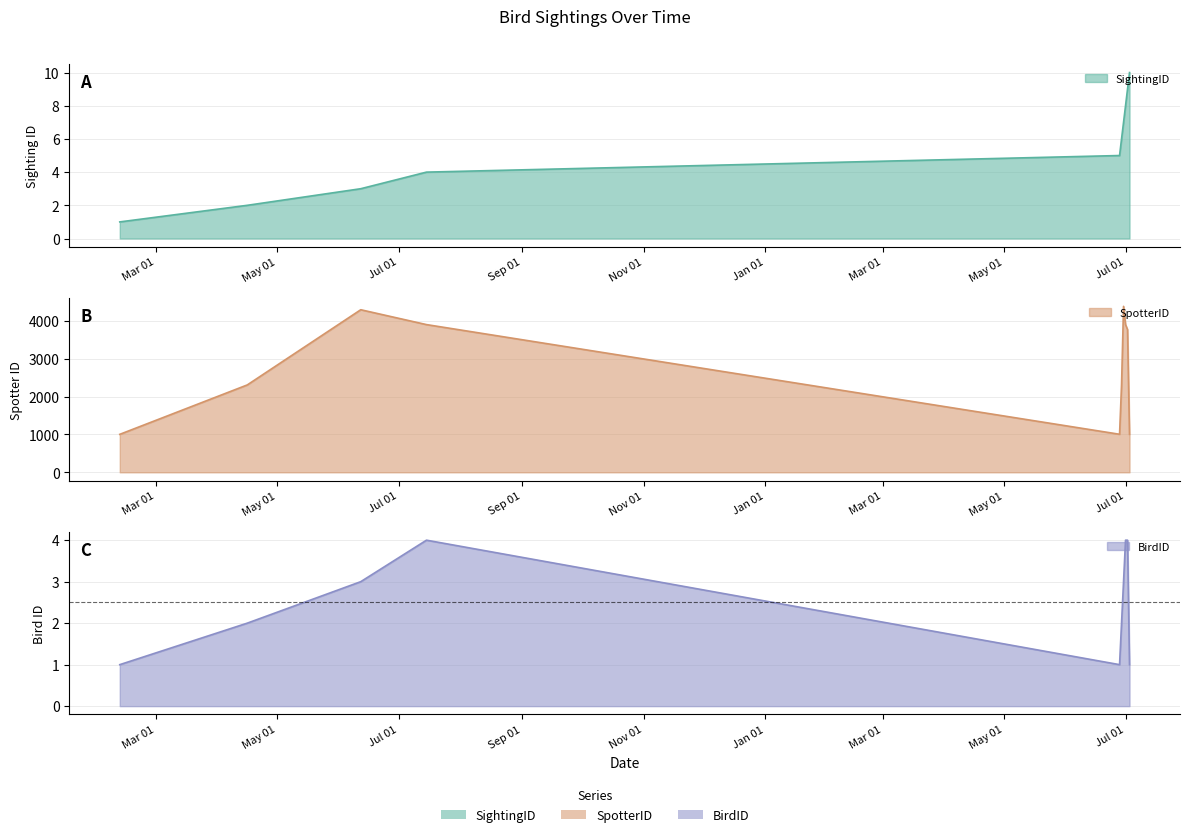

At Jul 01, list the series in order from smallest to largest.

BirdID, SightingID, SpotterID